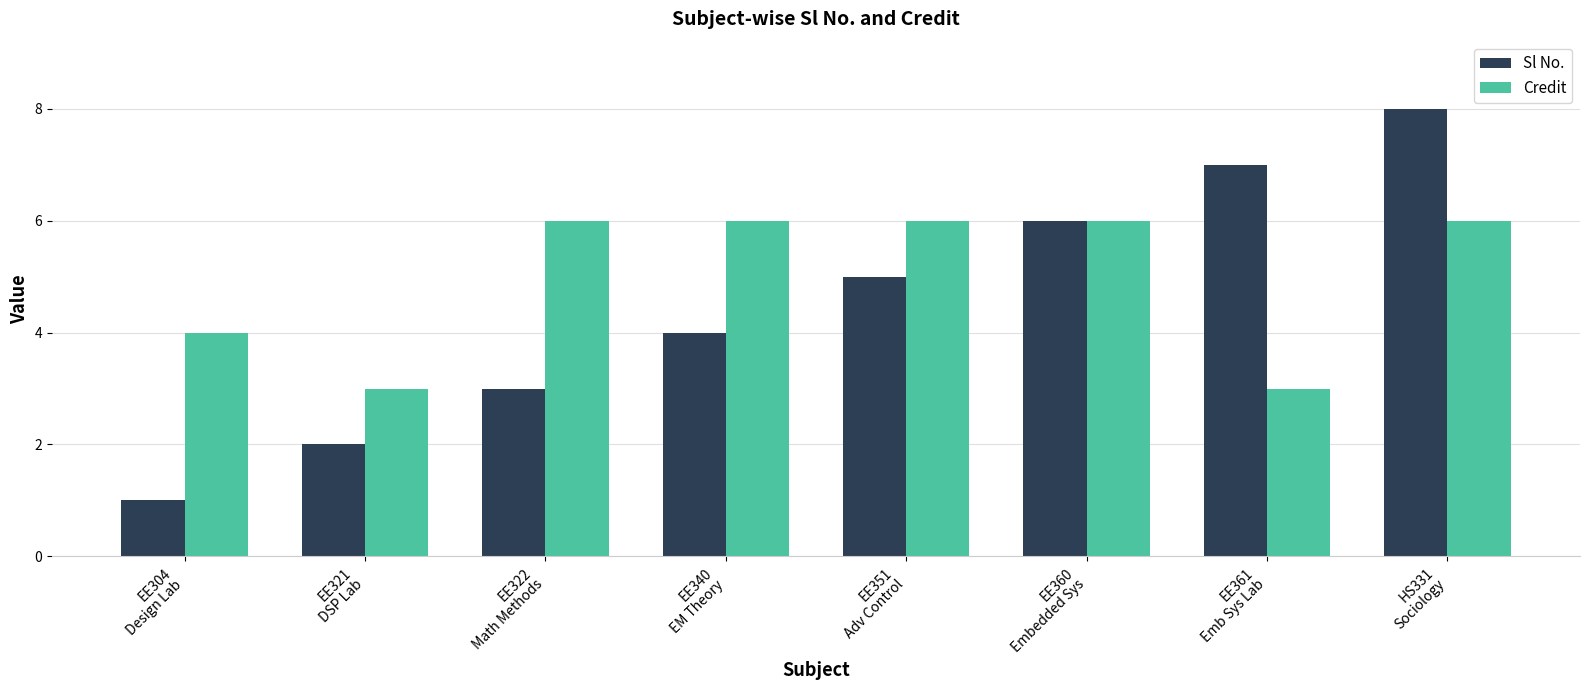

At which category is the sum across all series the highest?

HS331
Sociology